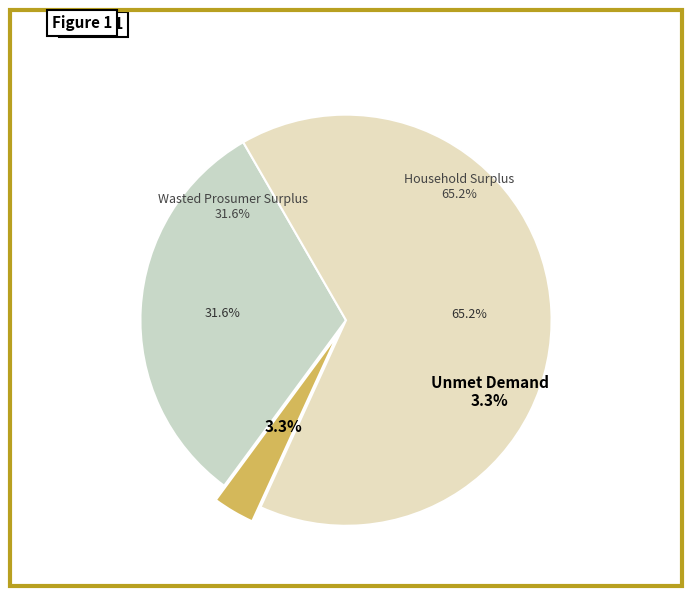

Is it true that Household Surplus is 53% of the pie?

False